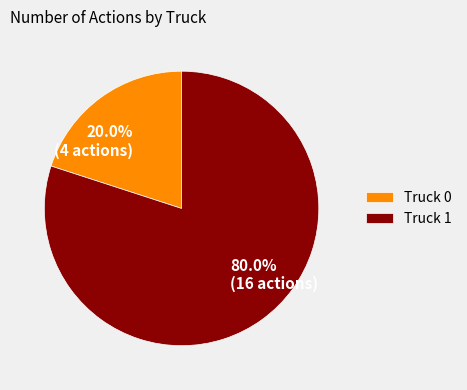

Is it true that Truck 0 is 6% of the pie?

False